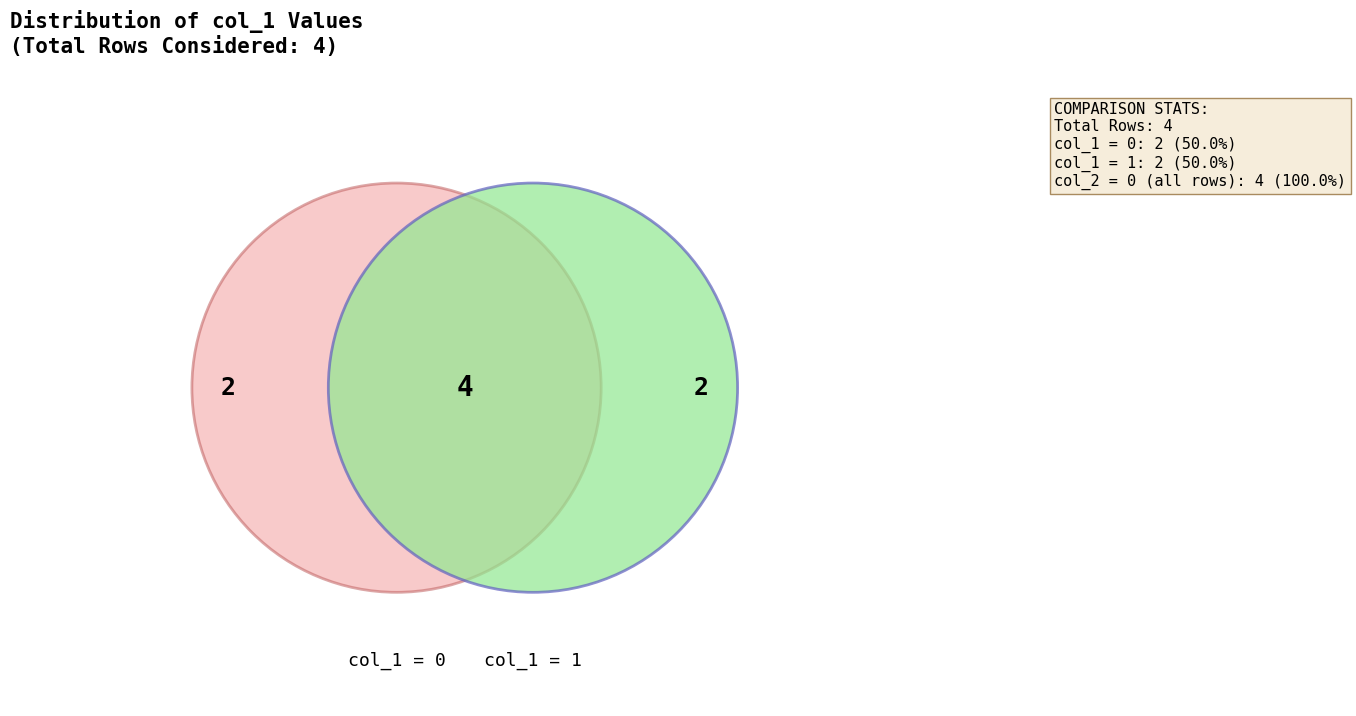

To the nearest percent, what is the average slice percentage?

25%